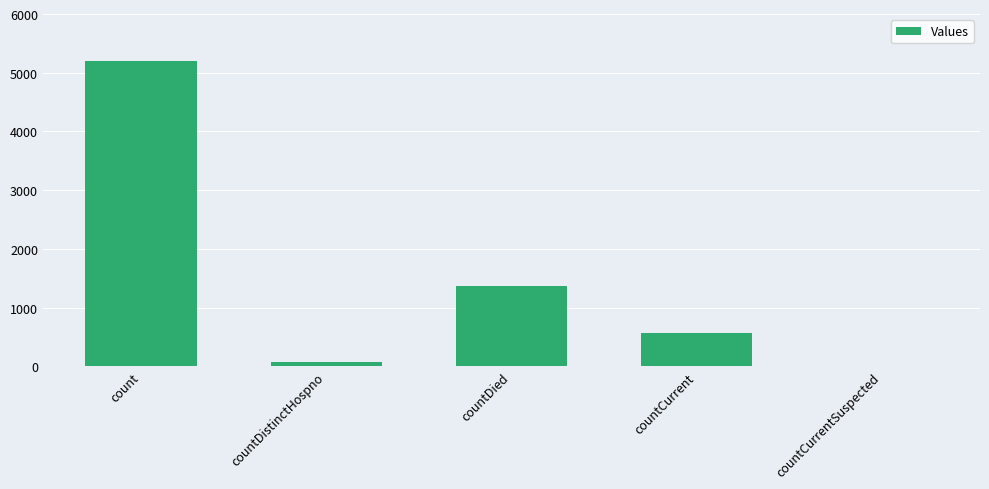

Which category has the highest value across all series?

count